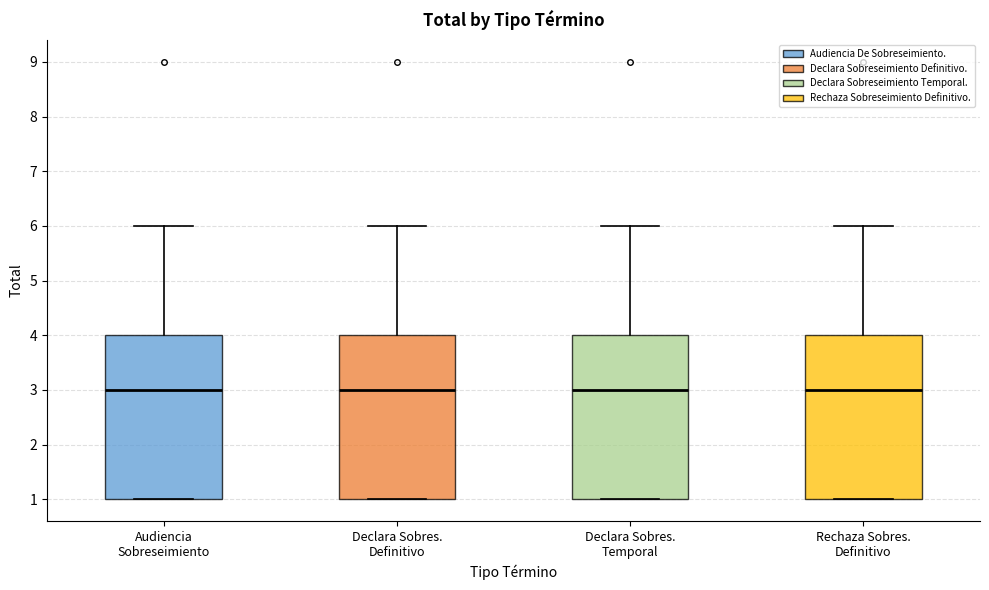

Reading left to right, transcribe this box plot: for each box, give where its median line is, the range the box spans, and where its two whiskers end, as read against the y-axis. The values are not printed on the chart, so give them approximately, as read against the axis.

Audiencia Sobreseimiento: median 3, box 1 to 4, whiskers 1 to 6
Declara Sobres. Definitivo: median 3, box 1 to 4, whiskers 1 to 6
Declara Sobres. Temporal: median 3, box 1 to 4, whiskers 1 to 6
Rechaza Sobres. Definitivo: median 3, box 1 to 4, whiskers 1 to 6